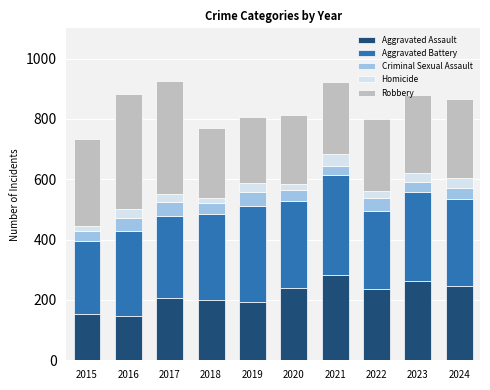

What are all the series names shown in the legend?

Aggravated Assault, Aggravated Battery, Criminal Sexual Assault, Homicide, Robbery